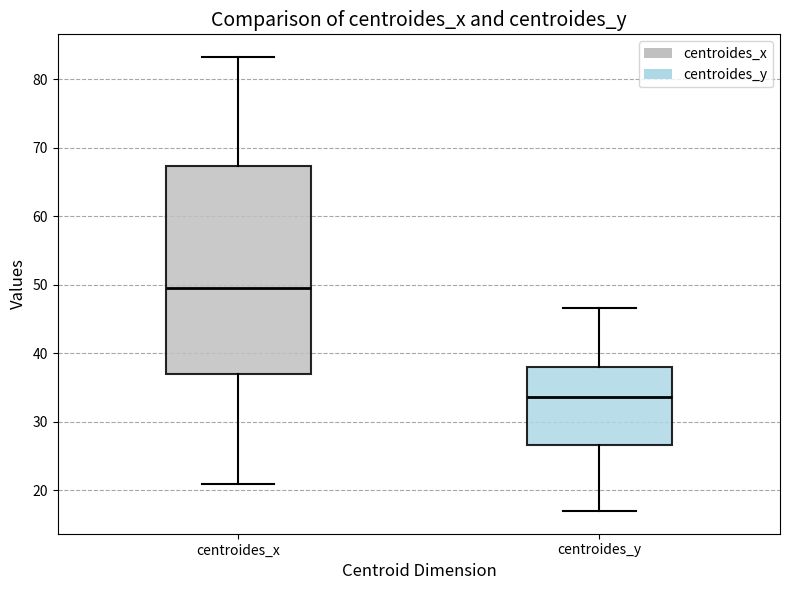

Which box is the tallest, from its lower edge to its upper edge?

centroides_x